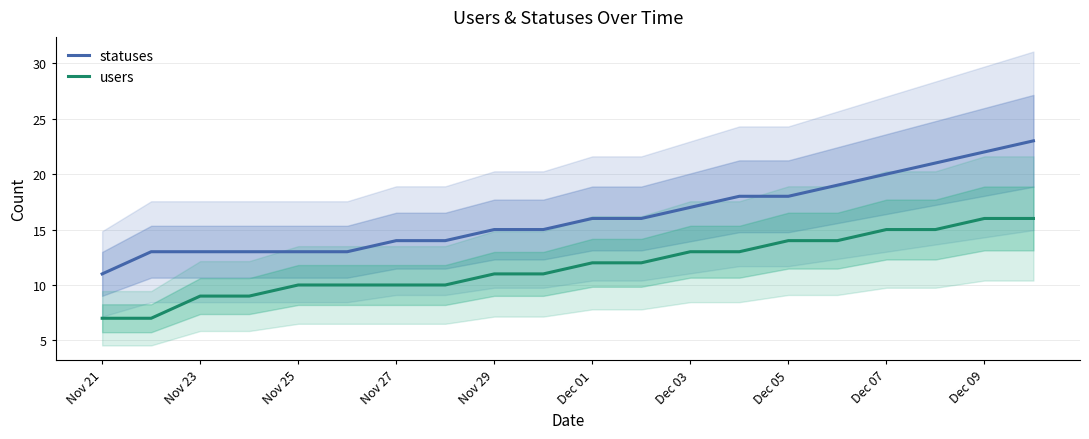

Reading right to left, list all the values displayed in this chart.

statuses: 23	22	21	20	19	18	18	17	16	16	15	15	14	14	13	13	13	13	13	11
users: 16	16	15	15	14	14	13	13	12	12	11	11	10	10	10	10	9	9	7	7